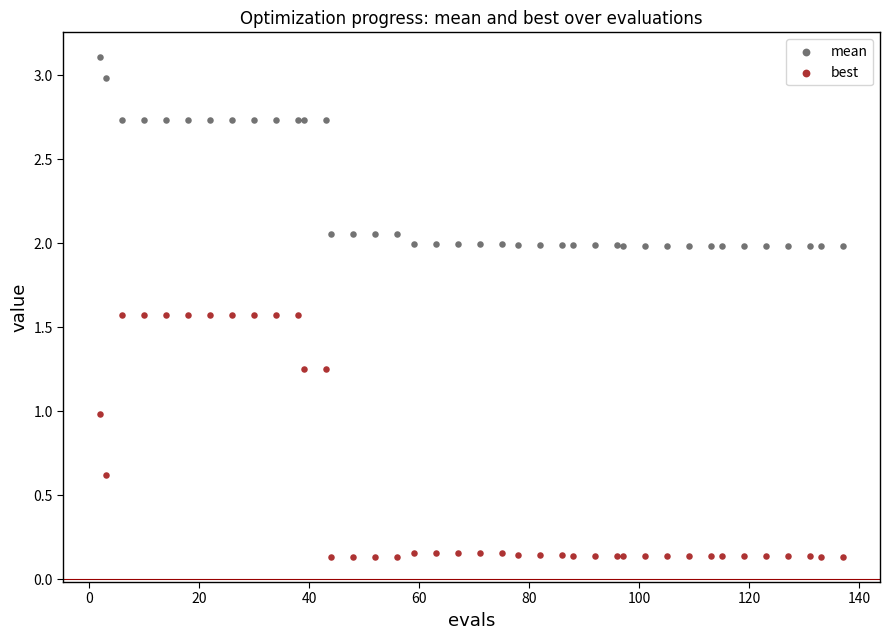

Which series has the widest spread of Y values?

best